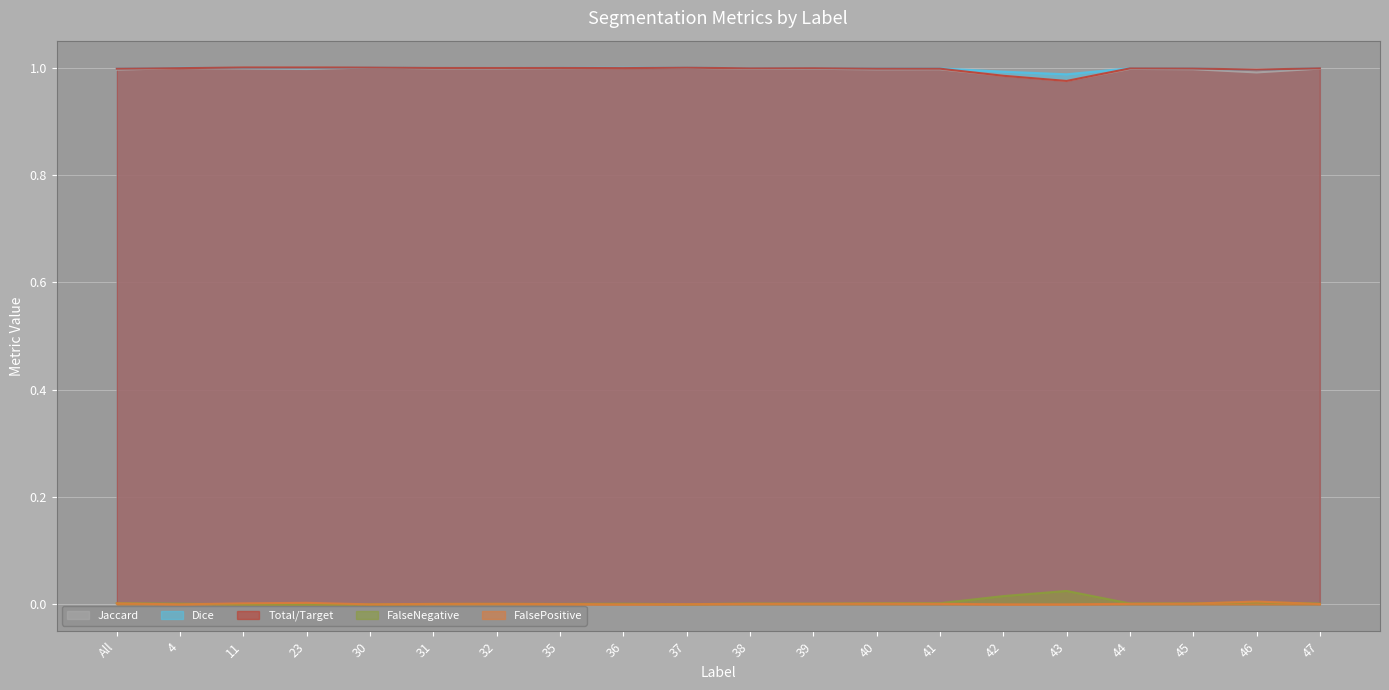

What are all the series names shown in the legend?

Jaccard, Dice, Total/Target, FalseNegative, FalsePositive